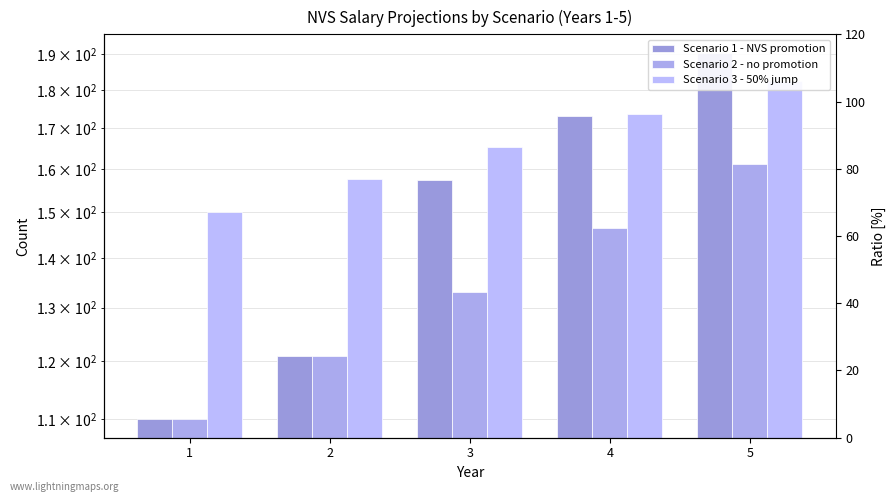

What are all the series names shown in the legend?

Scenario 1 - NVS promotion, Scenario 2 - no promotion, Scenario 3 - 50% jump